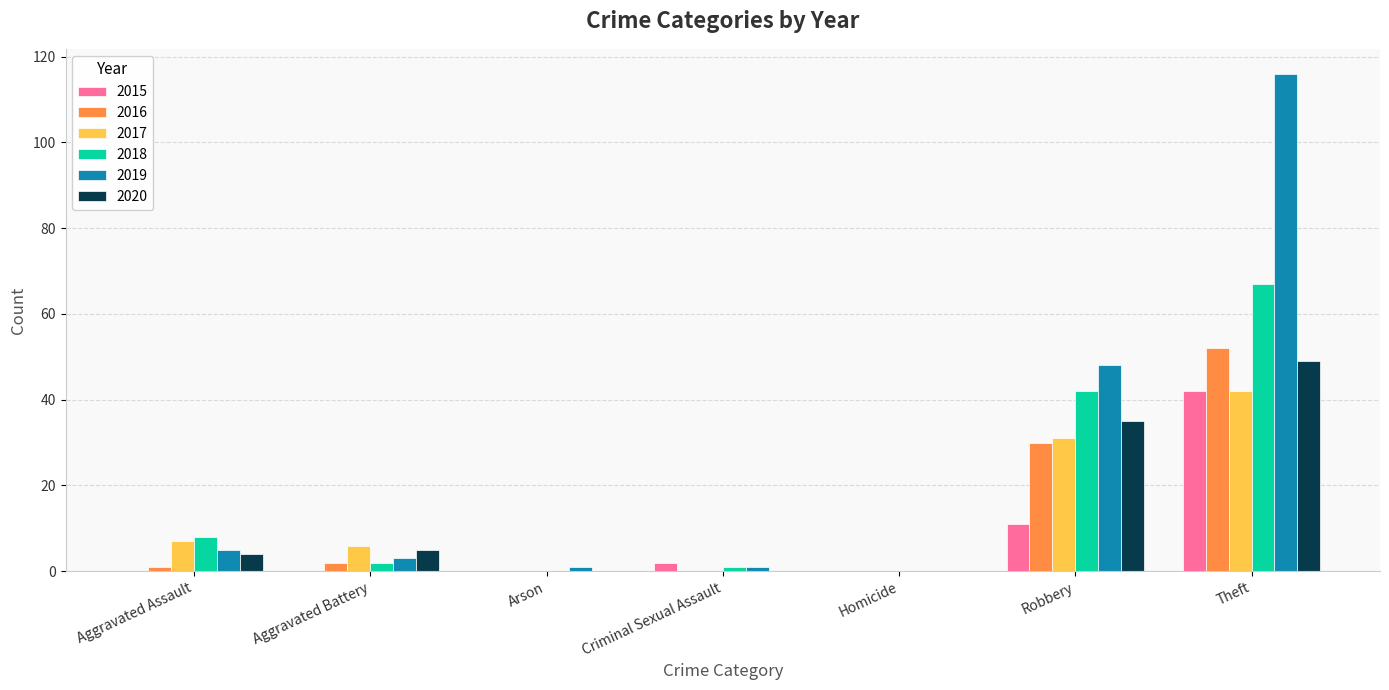

Which series changed the most between Aggravated Assault and Robbery?

2019